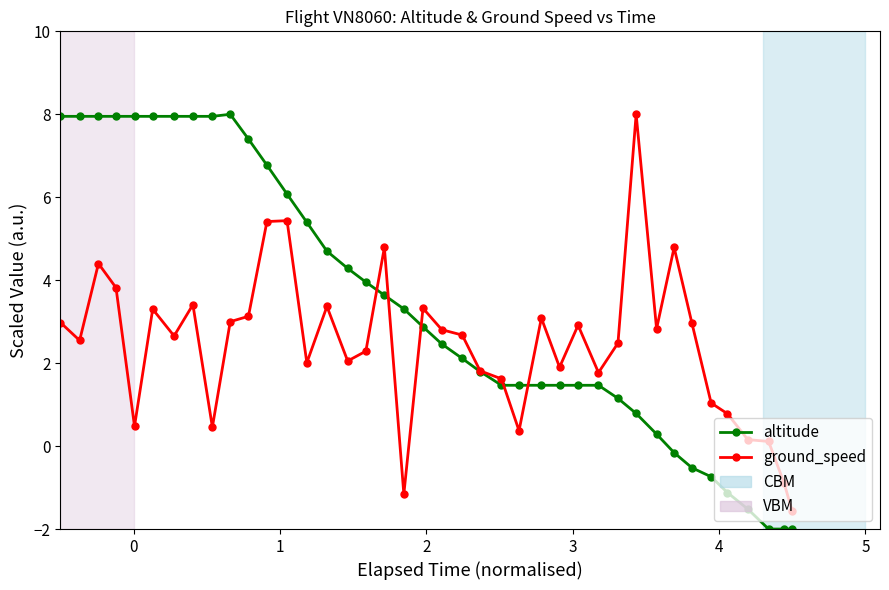

After their last crossing, which series has the higher values: ground_speed or altitude?

ground_speed